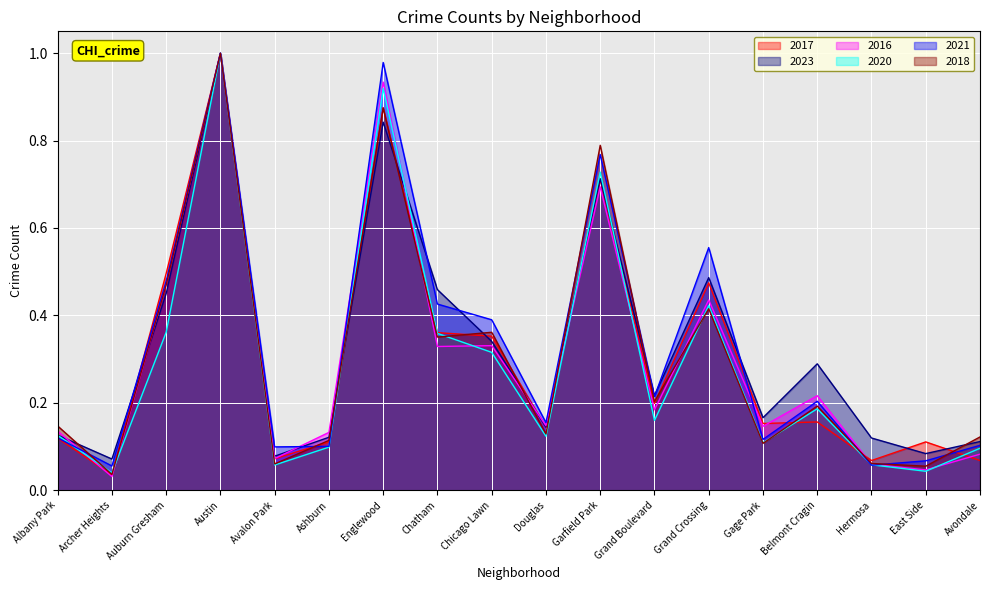

Reading left to right, what are all the values shown in this chart?

2017: Albany Park=0.1	Archer Heights=0.0	Auburn Gresham=0.5	Austin=1.0	Avalon Park=0.1	Ashburn=0.1	Englewood=0.9	Chatham=0.4	Chicago Lawn=0.4	Douglas=0.1	Garfield Park=0.7	Grand Boulevard=0.2	Grand Crossing=0.5	Gage Park=0.2	Belmont Cragin=0.2	Hermosa=0.1	East Side=0.1	Avondale=0.1
2023: Albany Park=0.1	Archer Heights=0.1	Auburn Gresham=0.4	Austin=1.0	Avalon Park=0.1	Ashburn=0.1	Englewood=0.8	Chatham=0.5	Chicago Lawn=0.3	Douglas=0.1	Garfield Park=0.7	Grand Boulevard=0.2	Grand Crossing=0.5	Gage Park=0.2	Belmont Cragin=0.3	Hermosa=0.1	East Side=0.1	Avondale=0.1
2016: Albany Park=0.1	Archer Heights=0.0	Auburn Gresham=0.5	Austin=1.0	Avalon Park=0.1	Ashburn=0.1	Englewood=0.9	Chatham=0.3	Chicago Lawn=0.3	Douglas=0.1	Garfield Park=0.7	Grand Boulevard=0.2	Grand Crossing=0.4	Gage Park=0.1	Belmont Cragin=0.2	Hermosa=0.1	East Side=0.0	Avondale=0.1
2020: Albany Park=0.1	Archer Heights=0.0	Auburn Gresham=0.4	Austin=1.0	Avalon Park=0.1	Ashburn=0.1	Englewood=0.9	Chatham=0.4	Chicago Lawn=0.3	Douglas=0.1	Garfield Park=0.7	Grand Boulevard=0.2	Grand Crossing=0.4	Gage Park=0.1	Belmont Cragin=0.2	Hermosa=0.1	East Side=0.0	Avondale=0.1
2021: Albany Park=0.1	Archer Heights=0.1	Auburn Gresham=0.5	Austin=1.0	Avalon Park=0.1	Ashburn=0.1	Englewood=1.0	Chatham=0.4	Chicago Lawn=0.4	Douglas=0.2	Garfield Park=0.8	Grand Boulevard=0.2	Grand Crossing=0.6	Gage Park=0.1	Belmont Cragin=0.2	Hermosa=0.1	East Side=0.1	Avondale=0.1
2018: Albany Park=0.1	Archer Heights=0.0	Auburn Gresham=0.5	Austin=1.0	Avalon Park=0.1	Ashburn=0.1	Englewood=0.9	Chatham=0.4	Chicago Lawn=0.4	Douglas=0.1	Garfield Park=0.8	Grand Boulevard=0.2	Grand Crossing=0.4	Gage Park=0.1	Belmont Cragin=0.2	Hermosa=0.1	East Side=0.1	Avondale=0.1